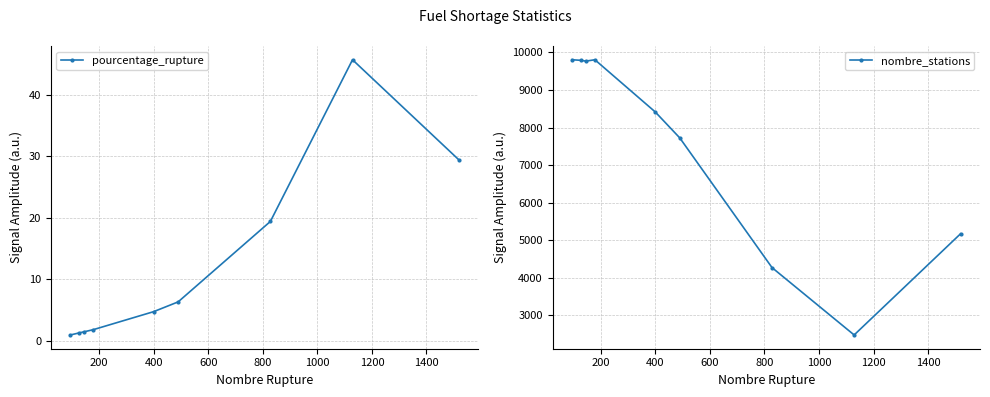

True or false: pourcentage_rupture has more than 2 interior local peaks.

False